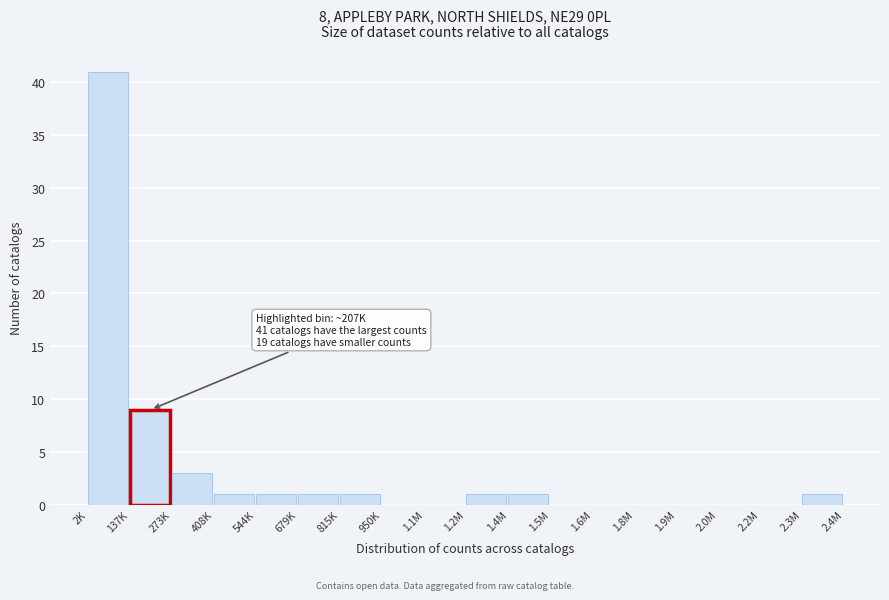

Reading right to left, extract all data points from this chart.

2.3M=1	2.2M=0	2.0M=0	1.9M=0	1.8M=0	1.6M=0	1.5M=0	1.4M=1	1.2M=1	1.1M=0	950K=0	815K=1	679K=1	544K=1	408K=1	273K=3	137K=9	2K=41